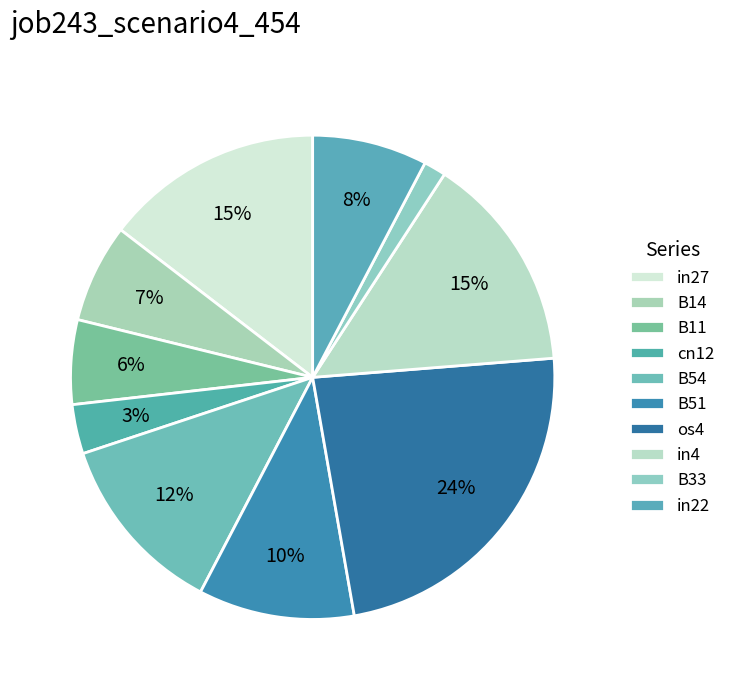

To the nearest percent, what portion does in4 represent?

15%